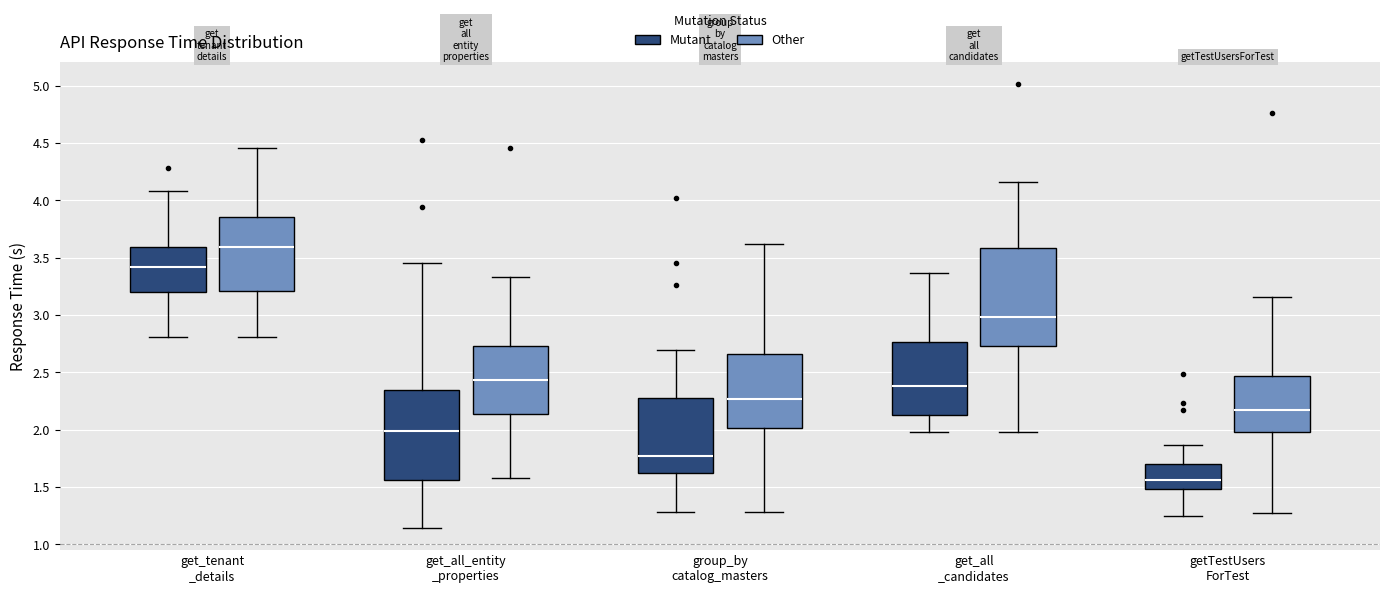

Reading left to right, read every box against the y-axis: the position of its median line, the range the box covers, and the ends of its whiskers. The values are not printed on the chart, so give them approximately, as read against the axis.

get_tenant _details (Mutant): median 3.40, box 3.20 to 3.60, whiskers 2.80 to 4.10
get_tenant _details (Other): median 3.60, box 3.20 to 3.85, whiskers 2.80 to 4.45
get_all_entity _properties (Mutant): median 2.00, box 1.55 to 2.35, whiskers 1.15 to 3.45
get_all_entity _properties (Other): median 2.45, box 2.15 to 2.75, whiskers 1.60 to 3.35
group_by catalog_masters (Mutant): median 1.75, box 1.65 to 2.30, whiskers 1.30 to 2.70
group_by catalog_masters (Other): median 2.25, box 2.00 to 2.65, whiskers 1.30 to 3.60
get_all _candidates (Mutant): median 2.40, box 2.15 to 2.75, whiskers 2.00 to 3.35
get_all _candidates (Other): median 3.00, box 2.75 to 3.60, whiskers 2.00 to 4.15
getTestUsers ForTest (Mutant): median 1.55, box 1.50 to 1.70, whiskers 1.25 to 1.85
getTestUsers ForTest (Other): median 2.15, box 2.00 to 2.45, whiskers 1.30 to 3.15